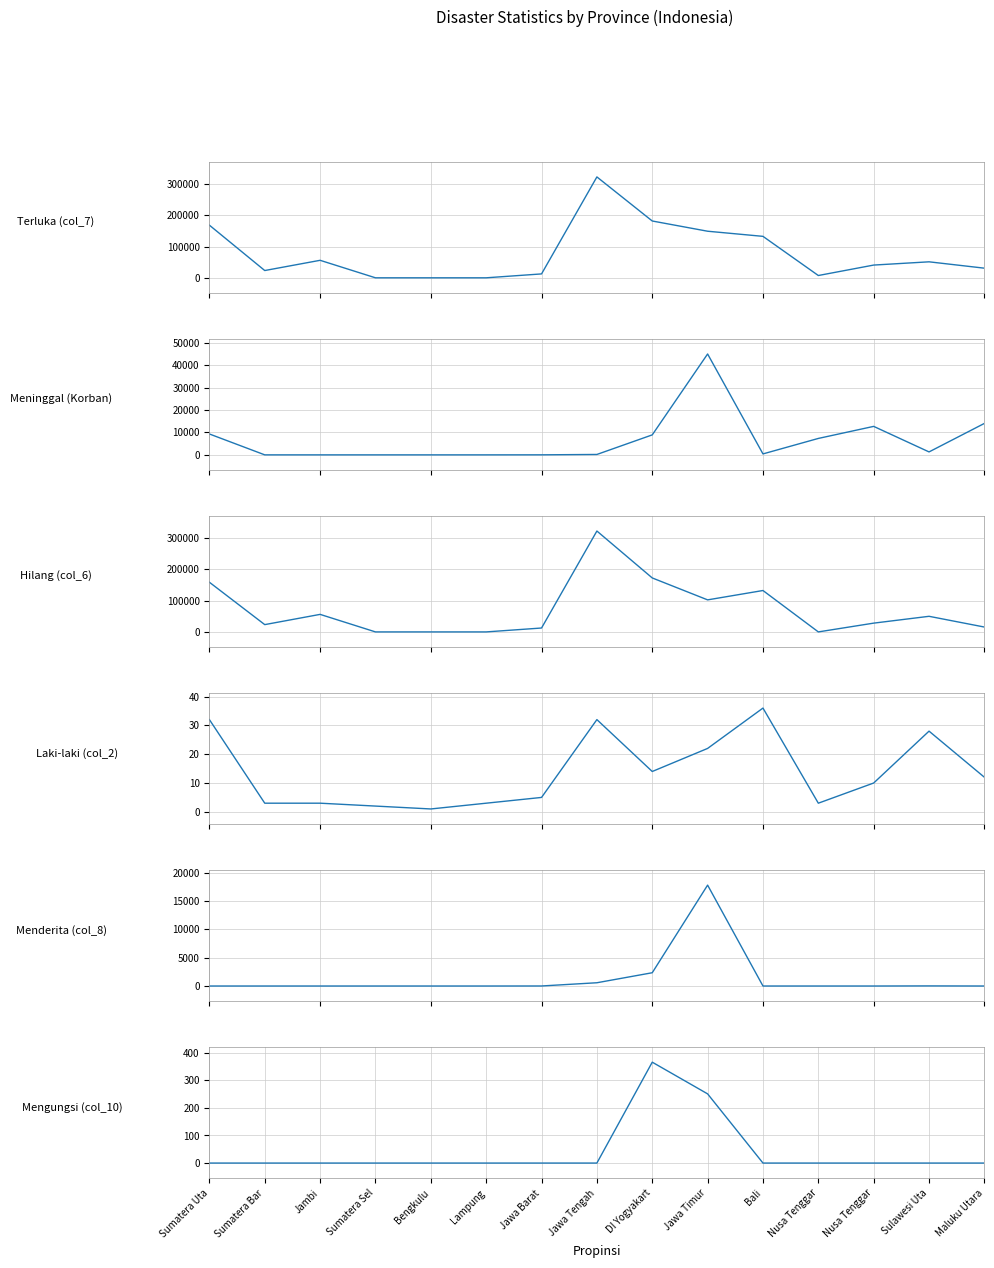

Which series has the largest total across all categories?

Terluka (col_7)